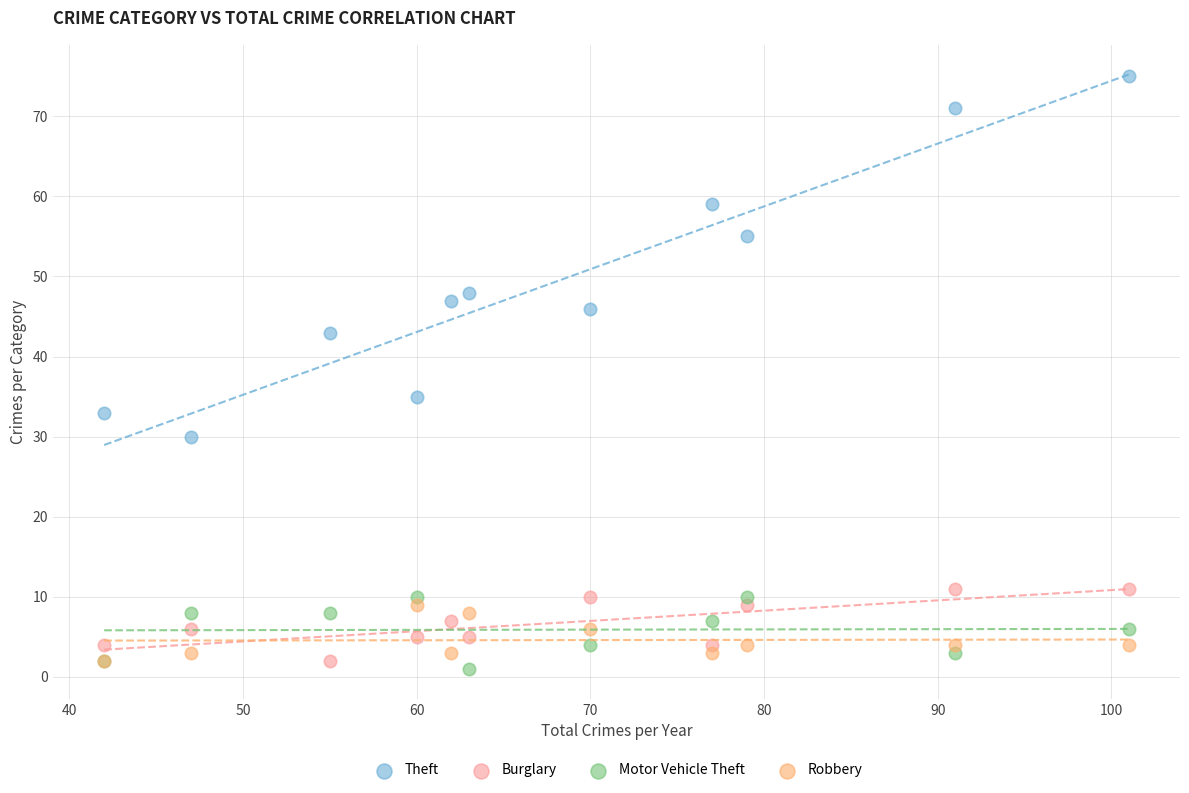

Which series has the largest Y range (max minus min)?

Theft